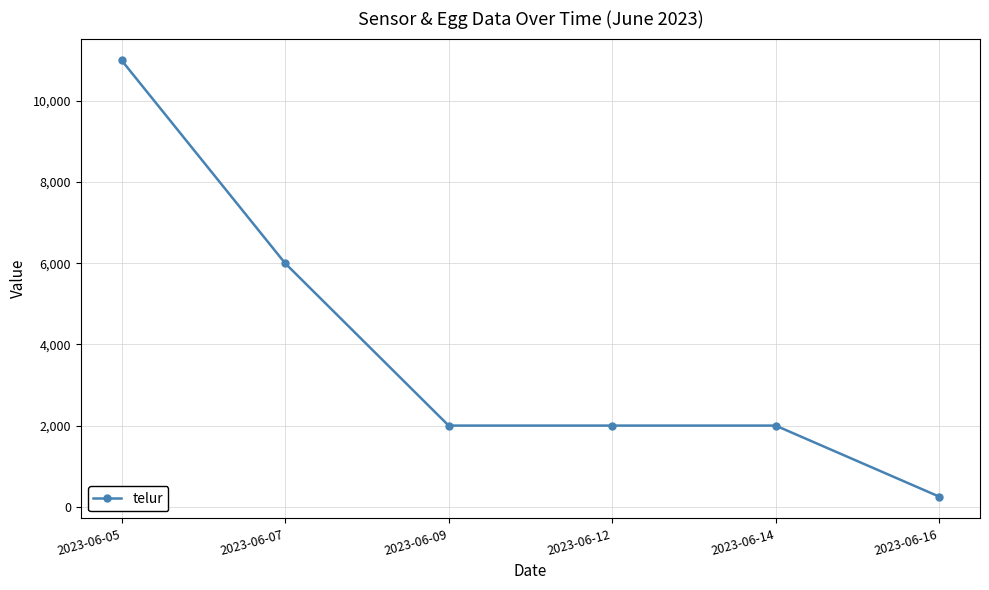

What is the sum of all values?

23250